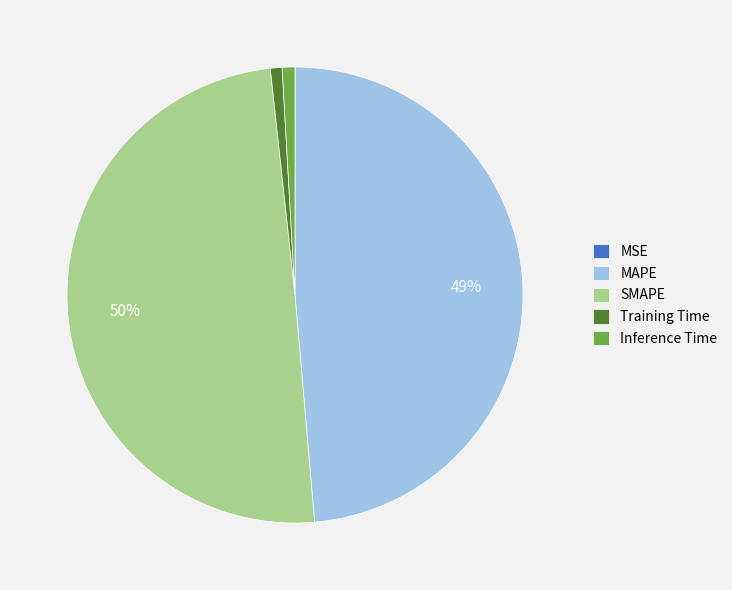

Approximately how many times larger is the value at MAPE compared to SMAPE?

1.0